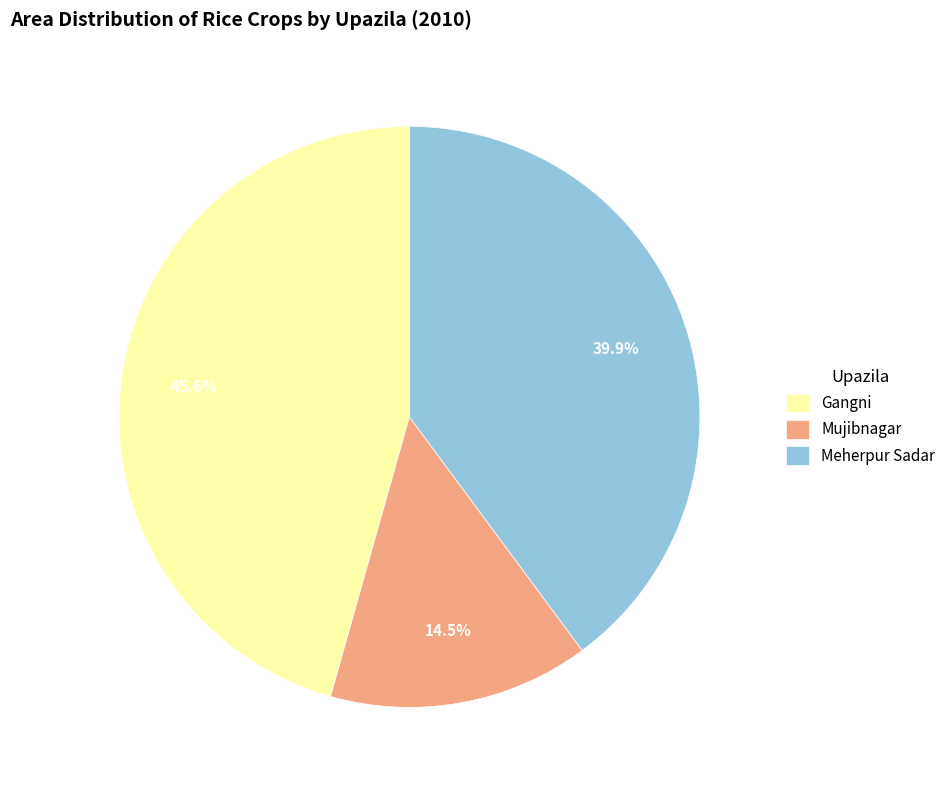

Count the number of slices in the pie.

3